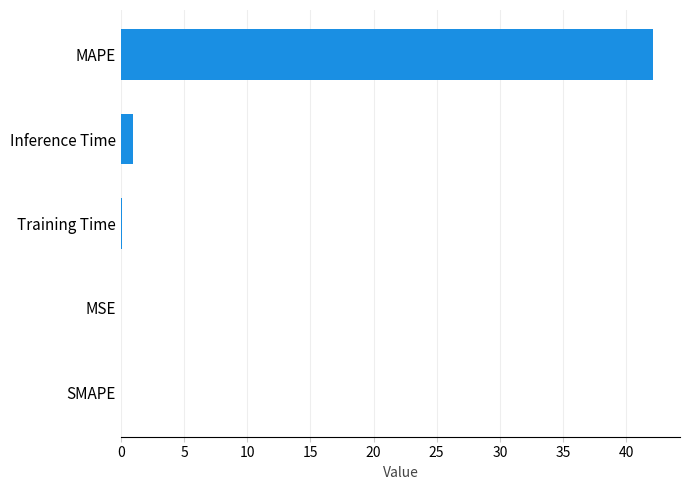

What is the maximum value shown in the chart?

42.2